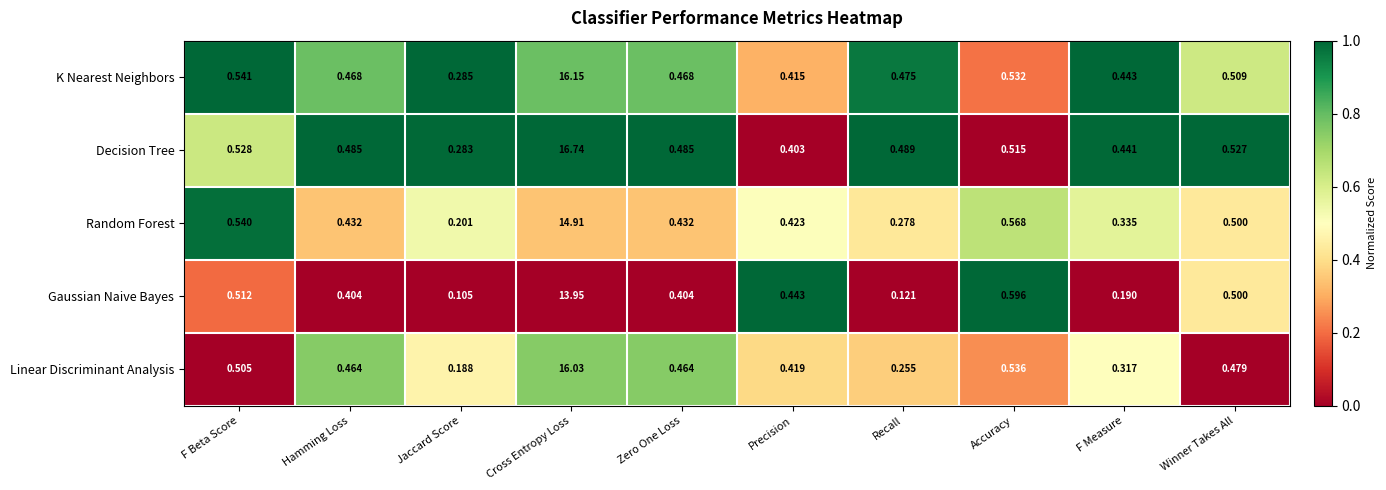

At Jaccard Score, list the series in order from smallest to largest.

Gaussian Naive Bayes, Linear Discriminant Analysis, Random Forest, Decision Tree, K Nearest Neighbors